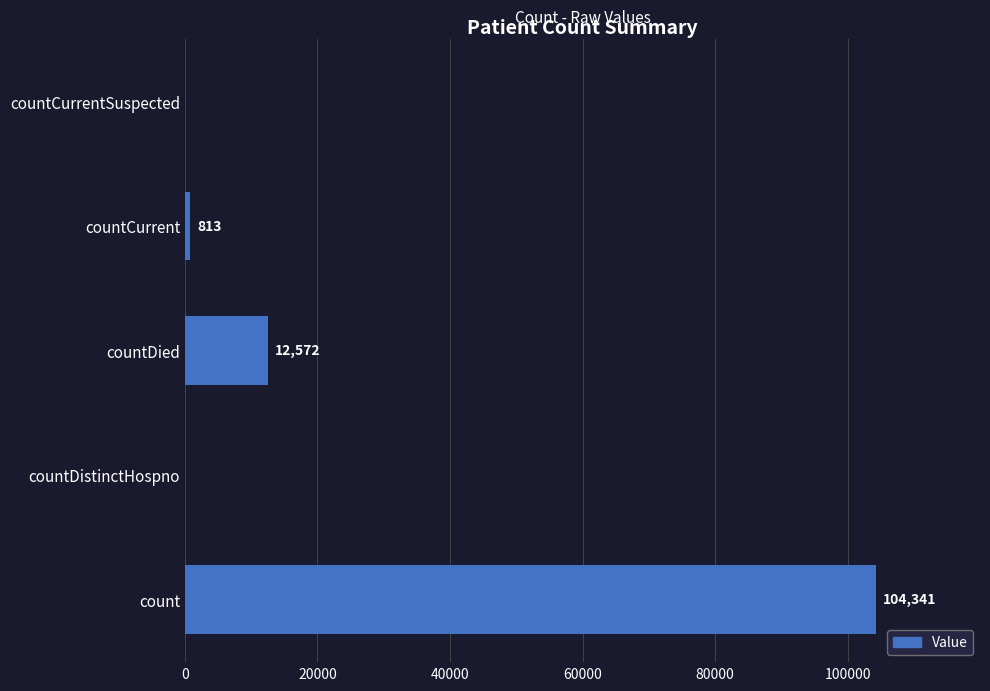

Where is the data nearest to the value 52170?

countDied